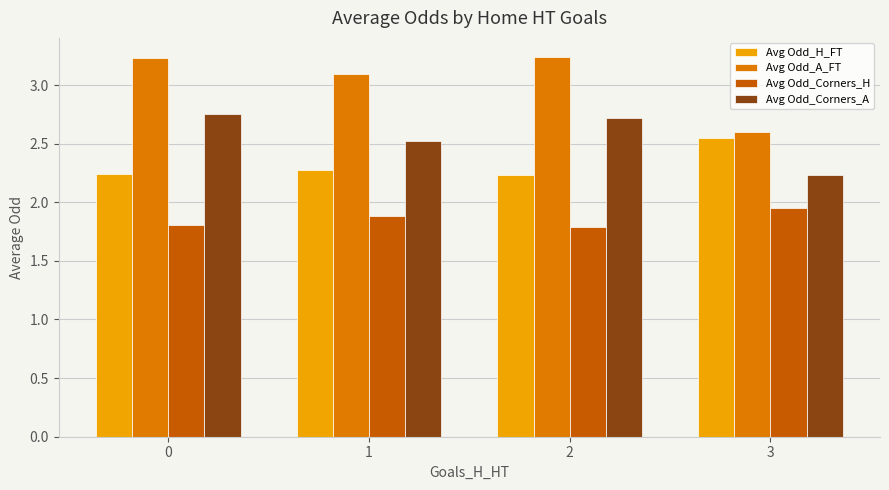

What is the difference between the highest and lowest values at 0?

1.4